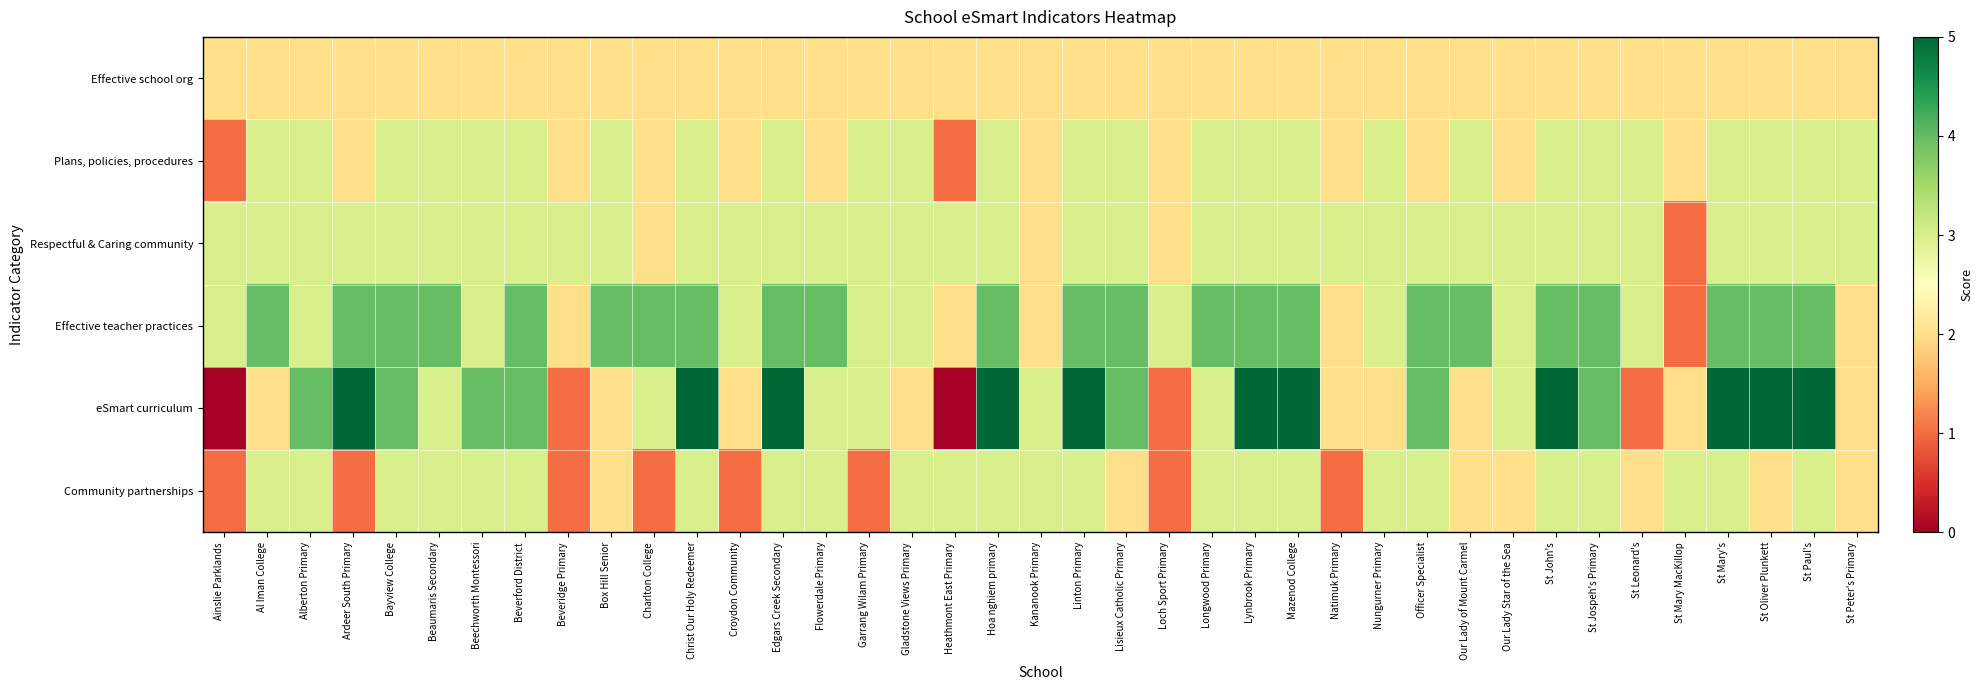

Between Flowerdale Primary and Mazenod College, which series saw the biggest shift?

eSmart curriculum